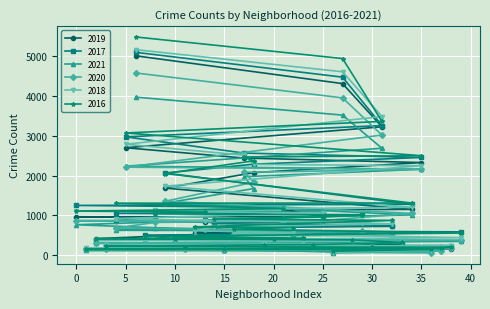

What are all the series names shown in the legend?

2019, 2017, 2021, 2020, 2018, 2016